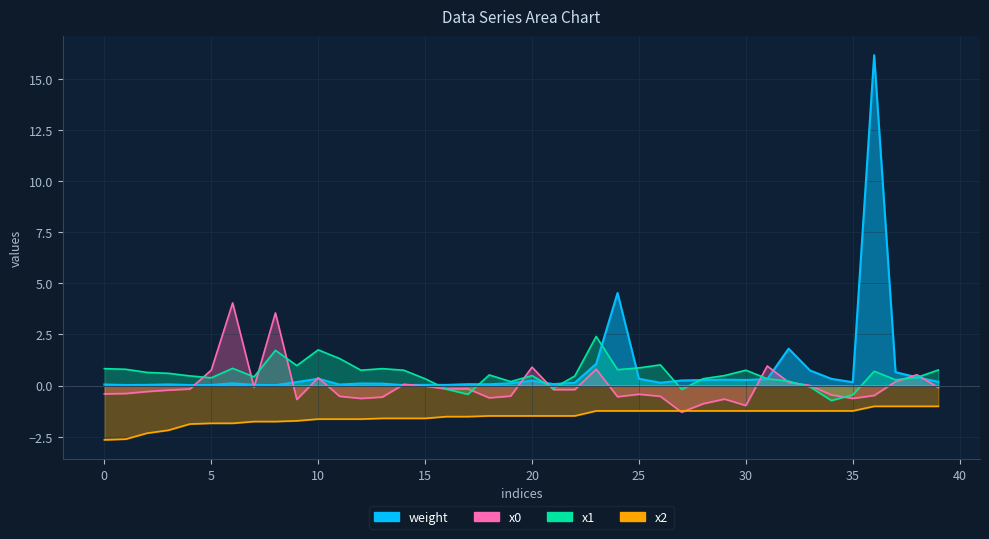

At 7, list the series in order from smallest to largest.

x2, x0, weight, x1